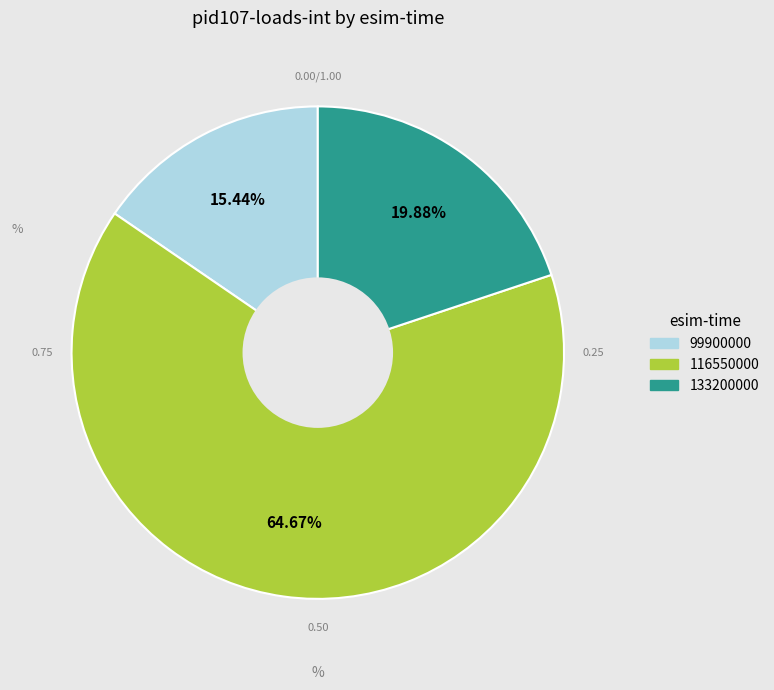

What is the largest slice in the pie chart?

116550000